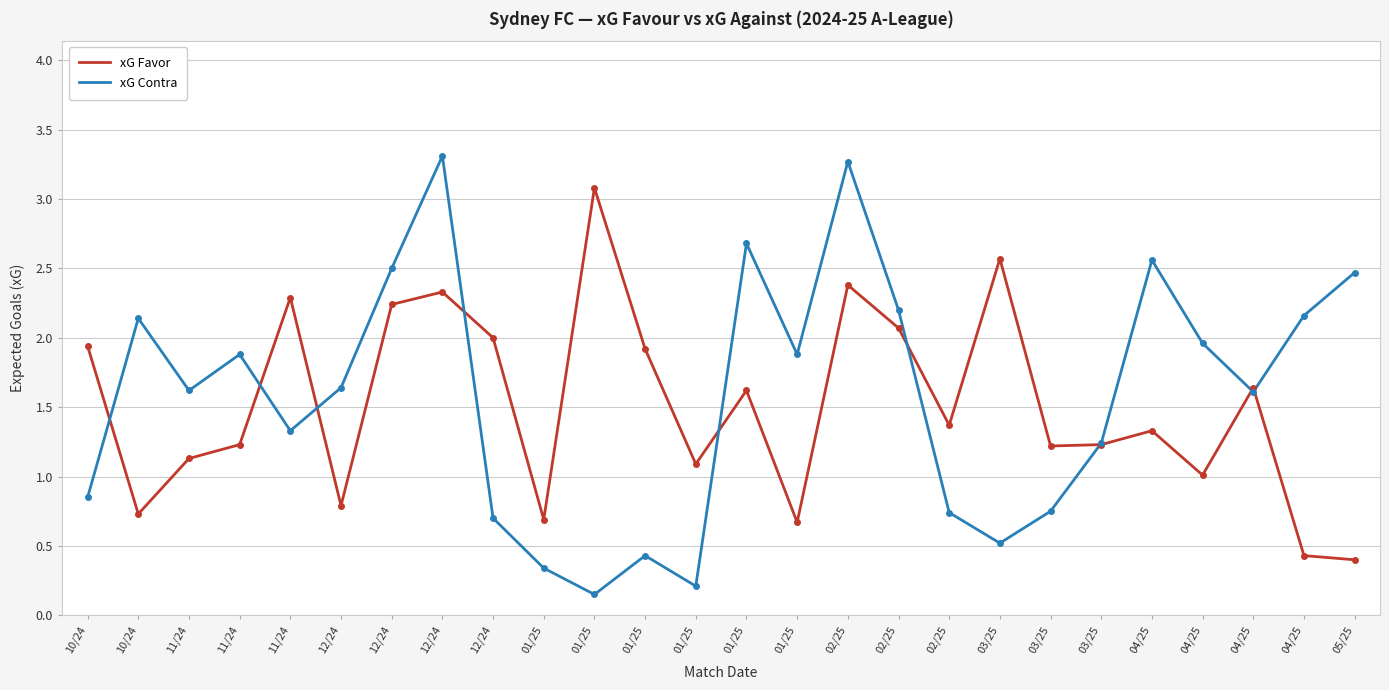

Which series ends up on top after the final intersection of xG Contra and xG Favor?

xG Contra